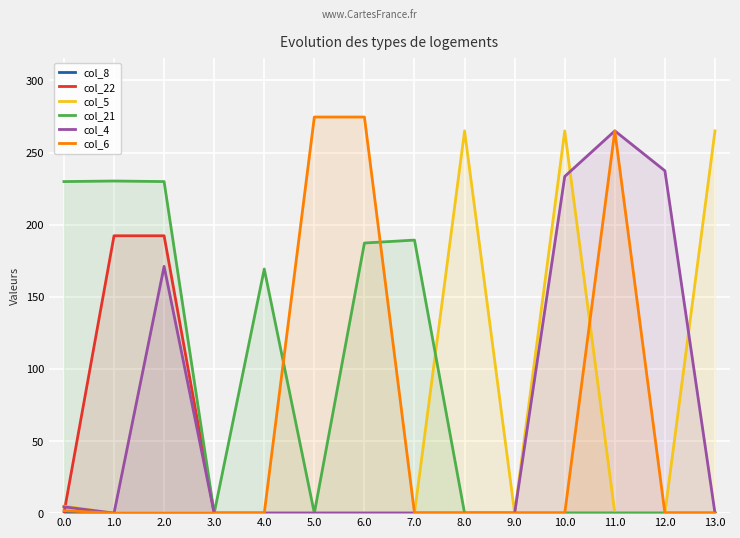

Where is the first local minimum for col_4?

1.0